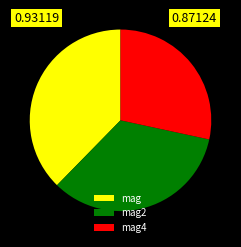

How many segments does this pie chart have?

3